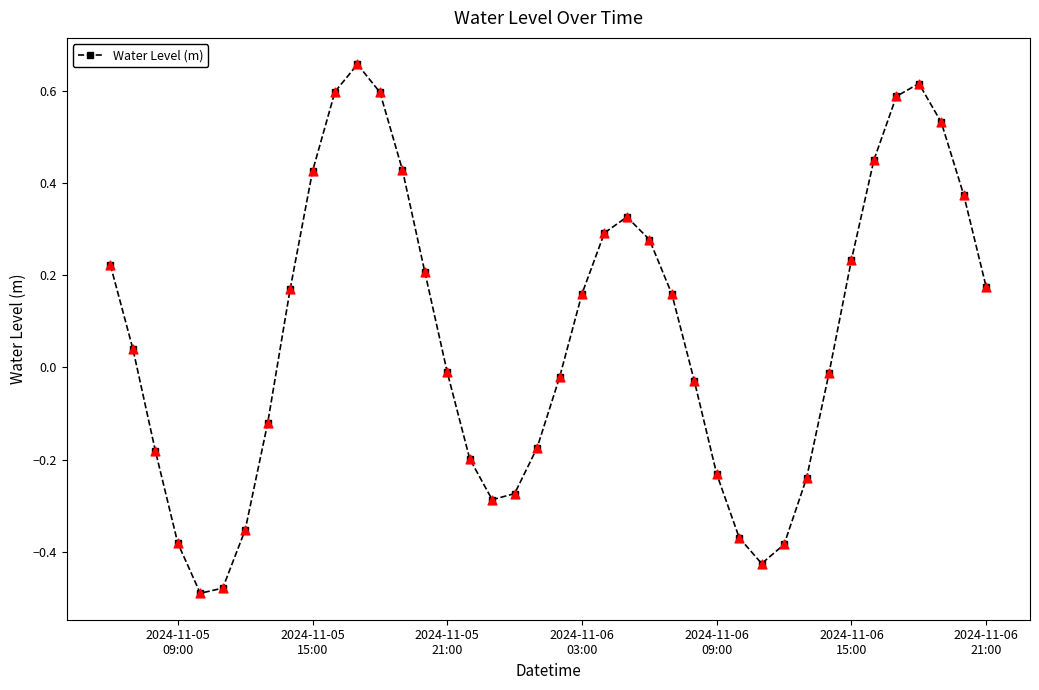

What is the difference between the second highest and second lowest values?

1.1